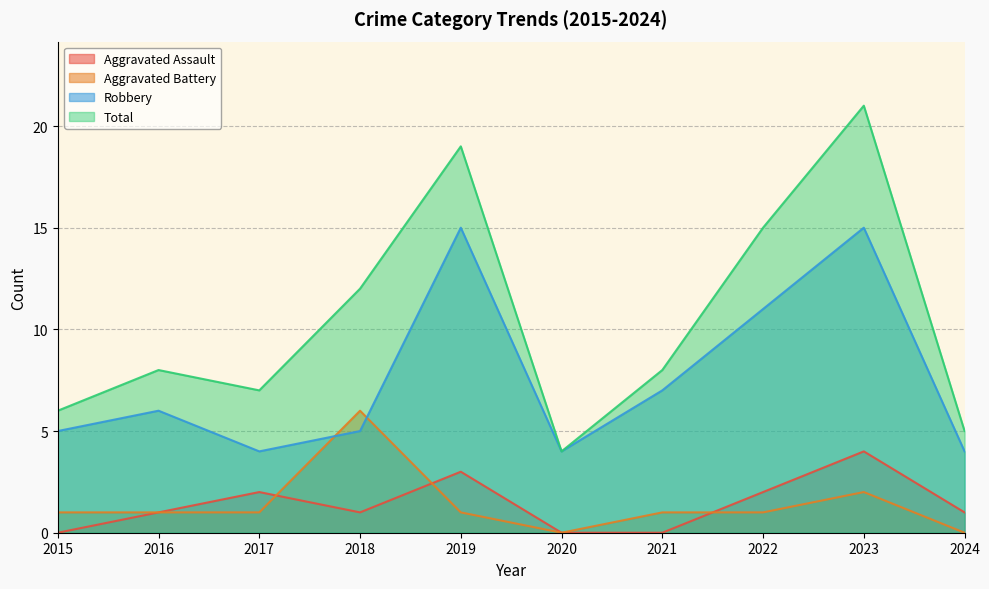

Which has a higher value, 2019 or 2023?

2023